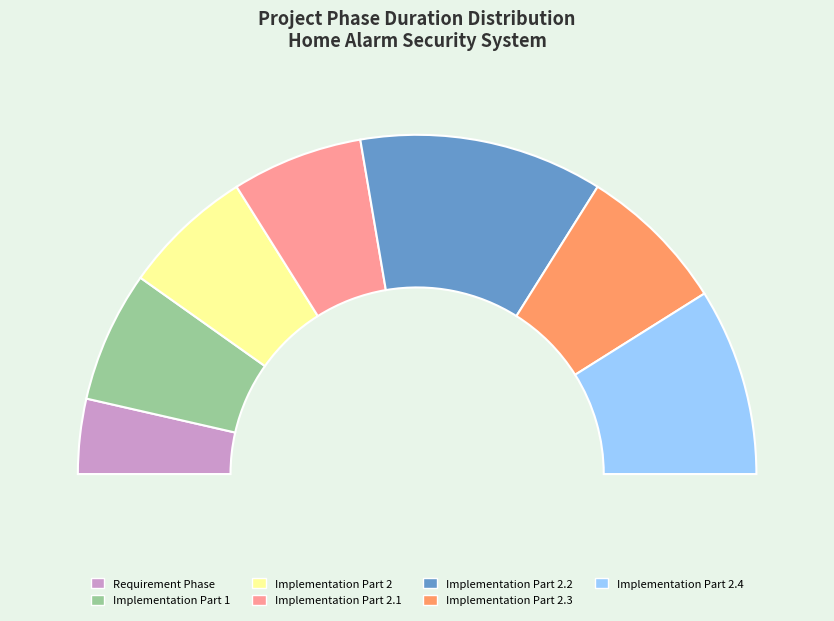

Is it true that Requirement Phase is 7% of the pie?

True